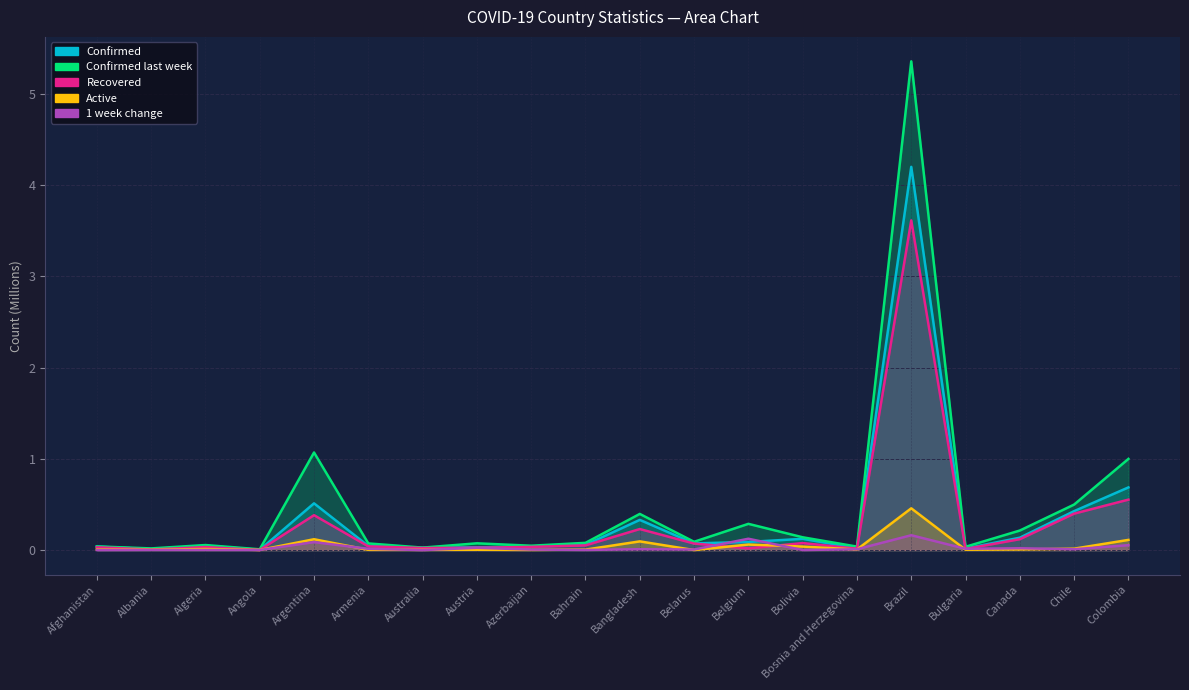

Is the value of Confirmed last week at Austria greater than the value of Confirmed at Austria?

Yes